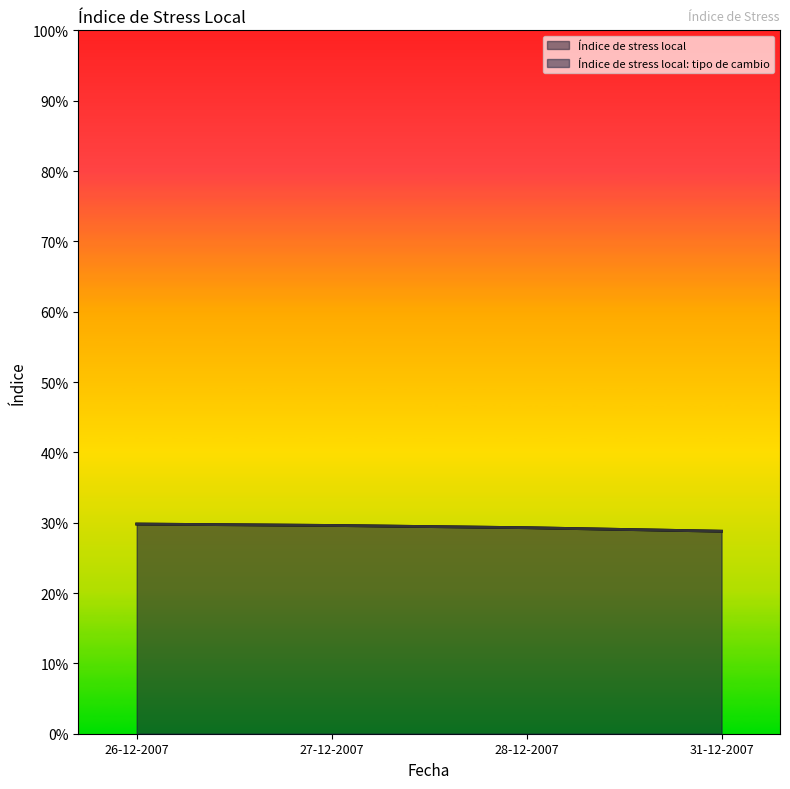

Is the value of Índice de stress local: tipo de cambio at 31-12-2007 greater than the value of Índice de stress local at 31-12-2007?

No